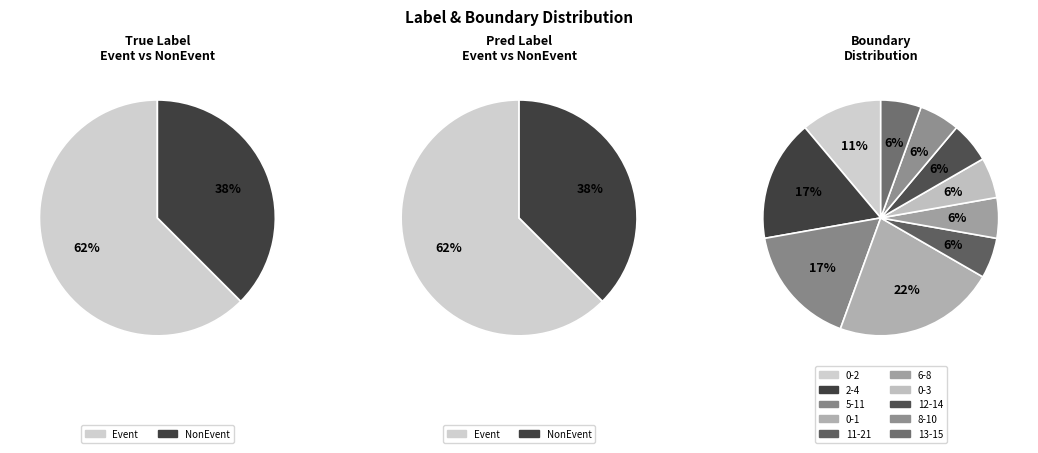

Does 6-8 account for over 50% of the chart?

No